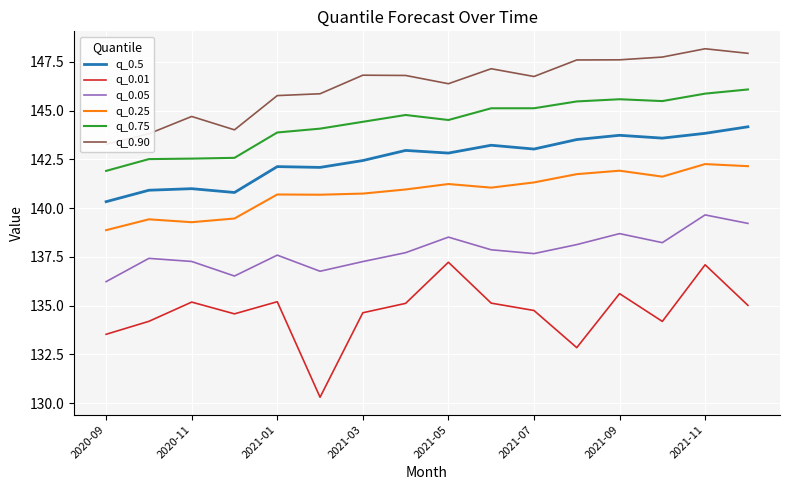

Is this an area chart (filled region under the line)?

No